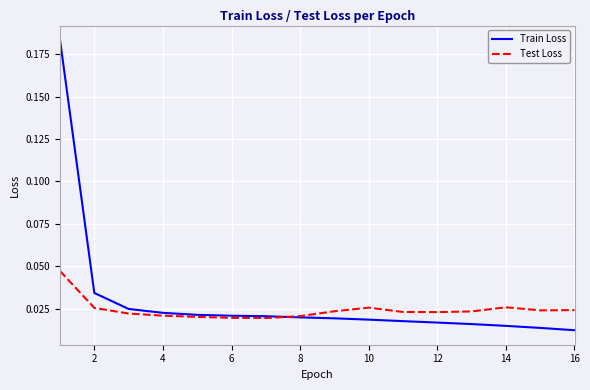

Which series has the widest spread of values?

Train Loss